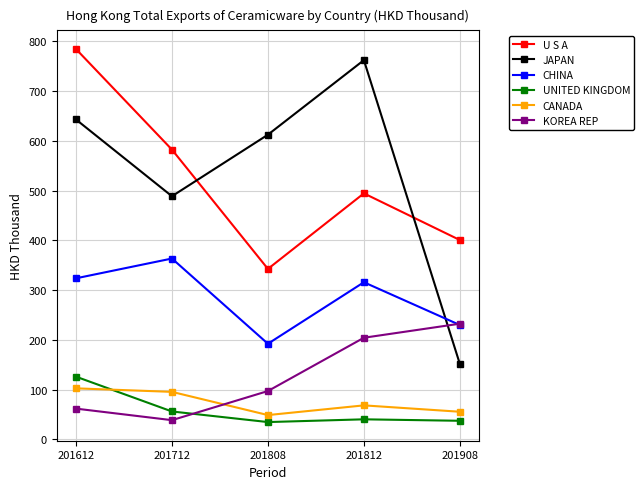

What is the difference between the highest and lowest values at 201612?

722.8